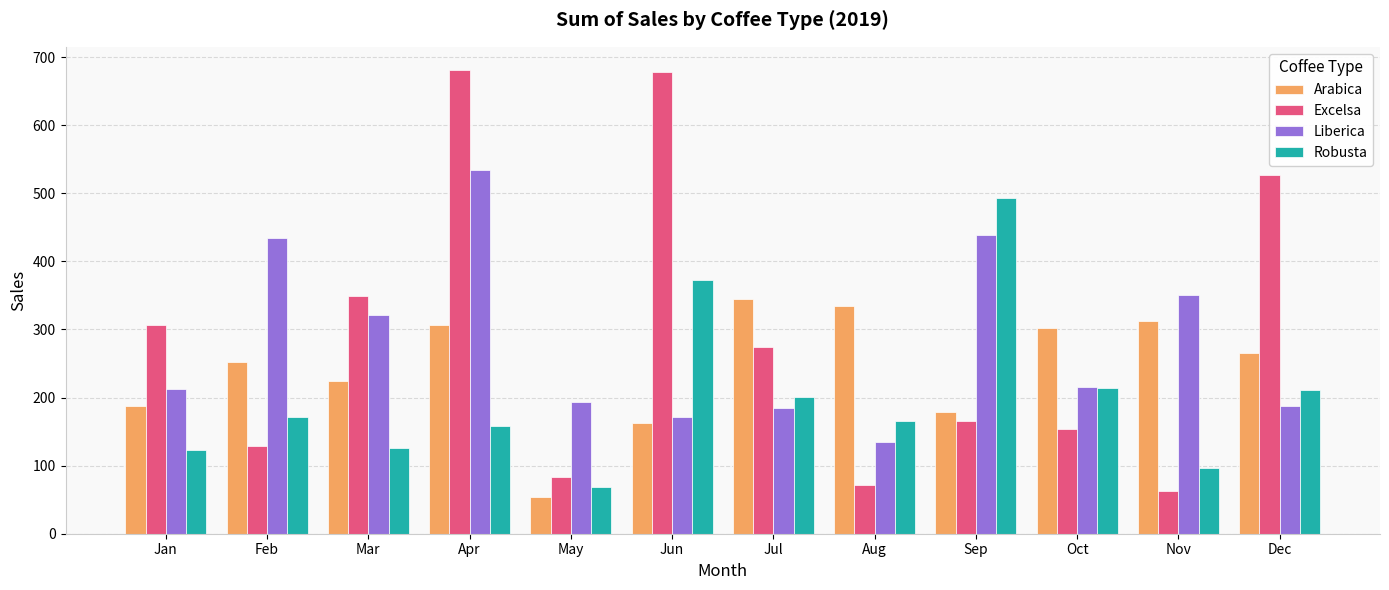

At which category is the sum across all series the highest?

Apr